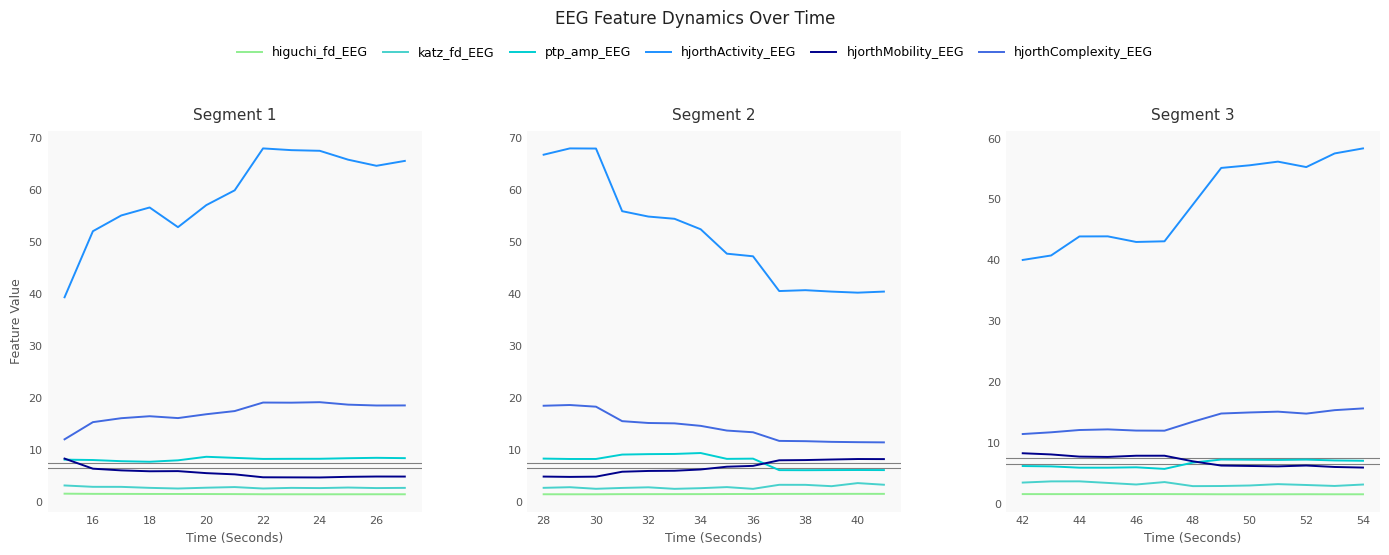

The katz_fd_EEG series shows 4.5 at 46. True or false?

False